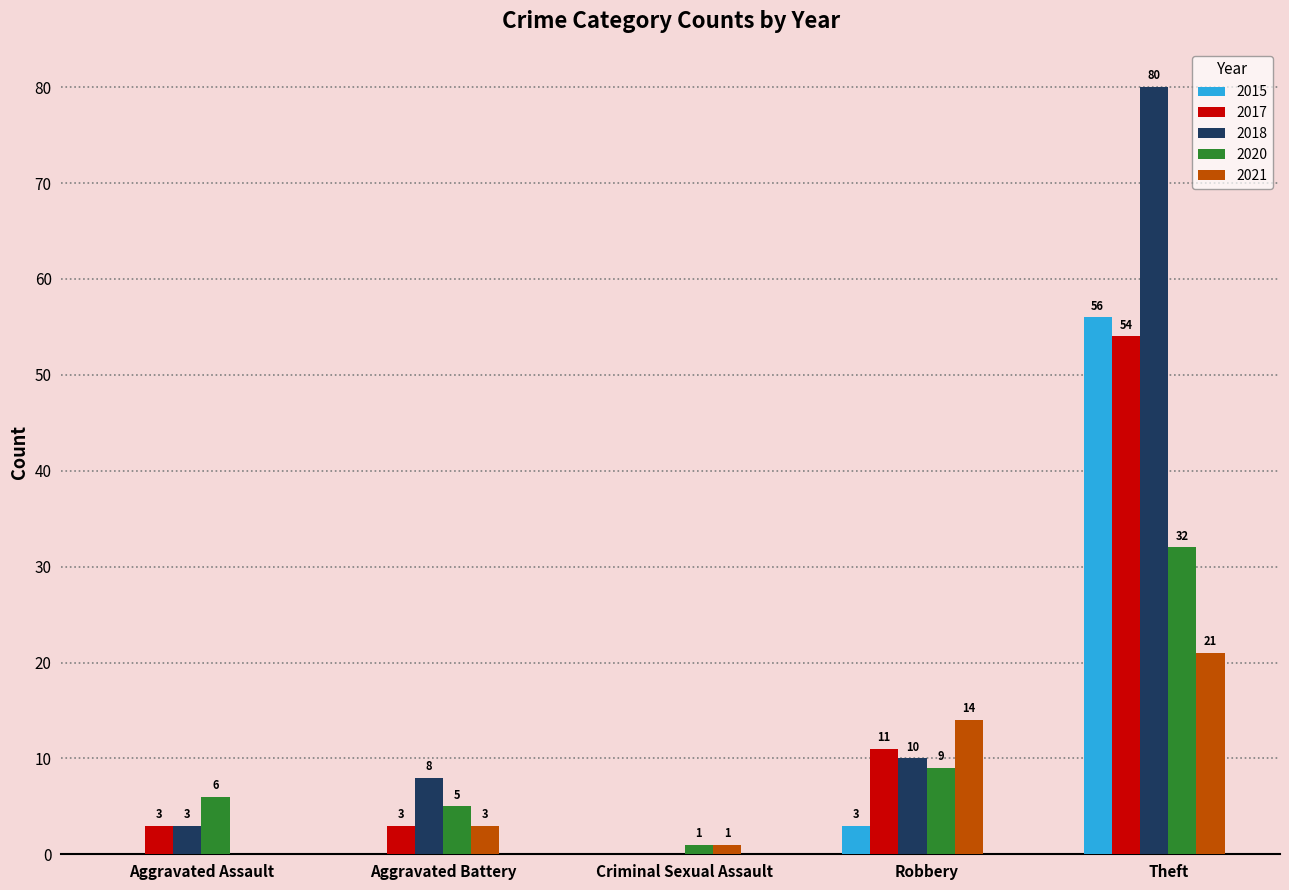

Are the bars grouped side by side (vs. stacked)?

Yes